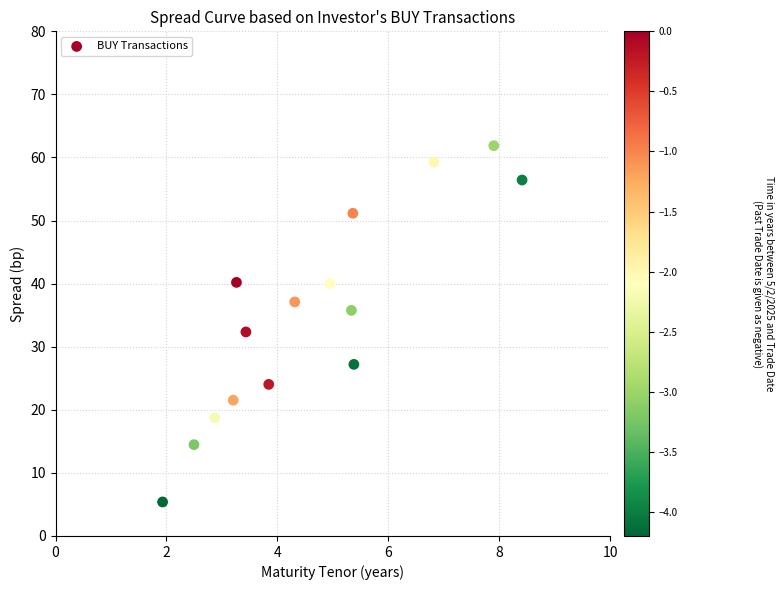

What is the range of Y values (max minus min)?

56.5